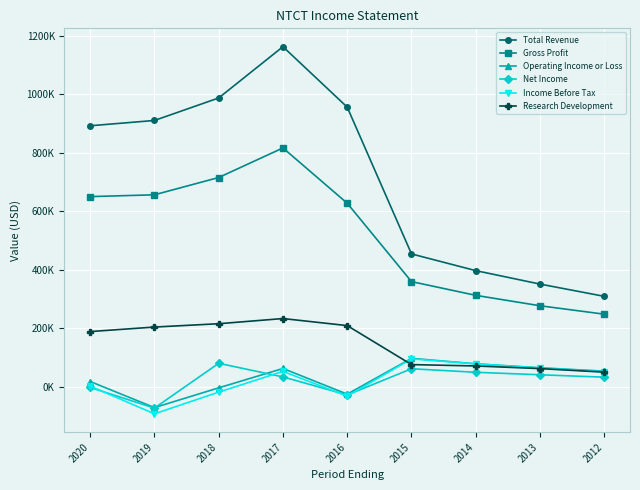

List the labels in order of Total Revenue value, largest first.

2017, 2018, 2016, 2019, 2020, 2015, 2014, 2013, 2012